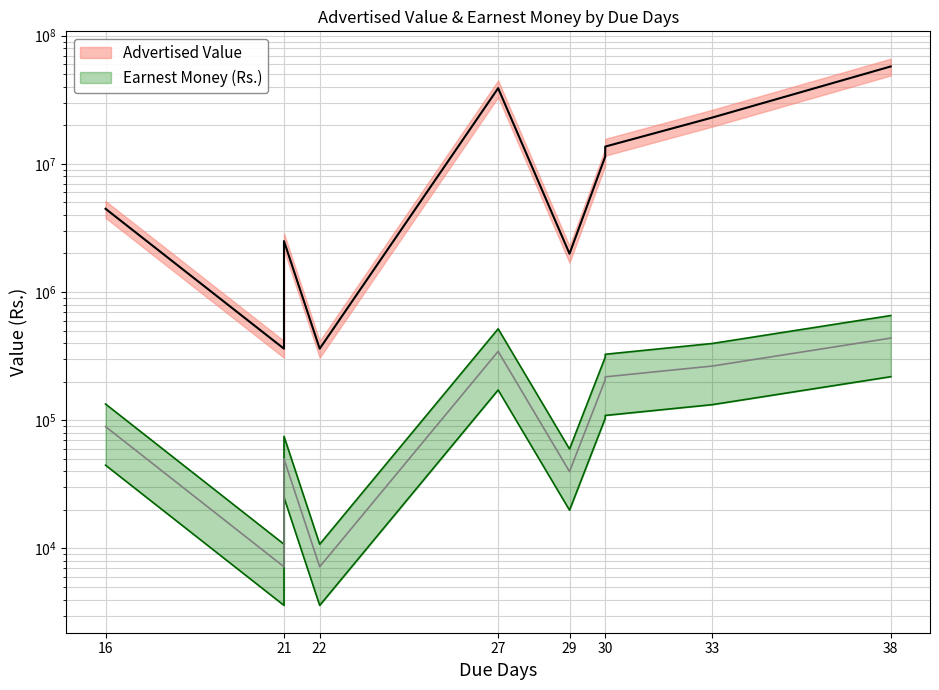

Which series has the largest total across all categories?

Advertised Value